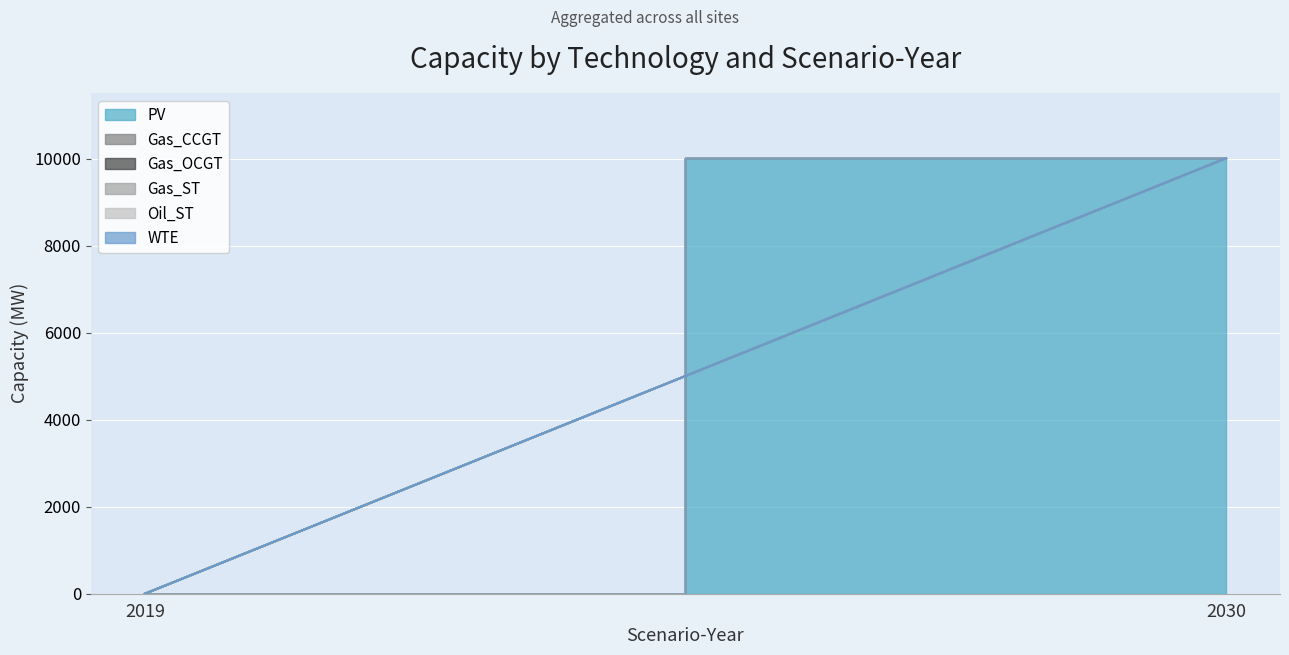

What are all the series names shown in the legend?

PV, Gas_CCGT, Gas_OCGT, Gas_ST, Oil_ST, WTE